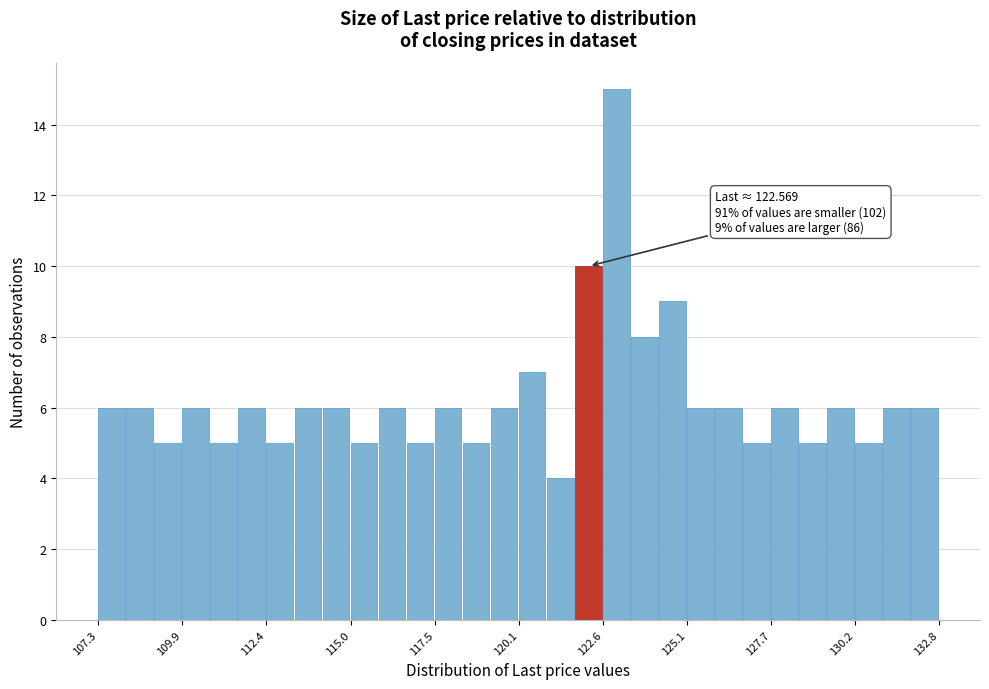

Read against the x-axis, roughly where is the centre of the tallest bar?

123.0